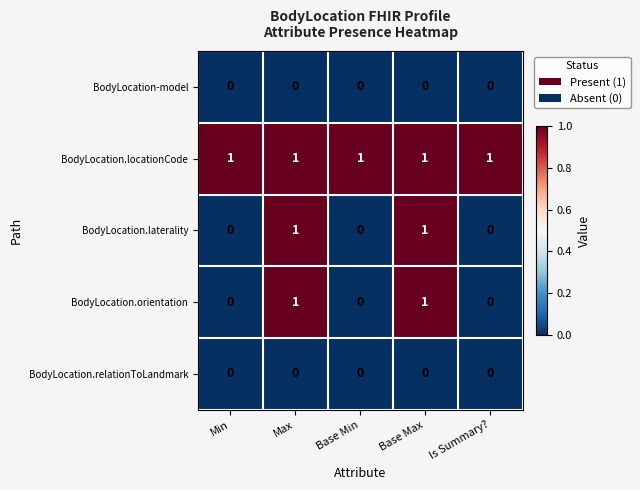

True or false: BodyLocation.orientation has a value of 1 at Base Max.

True